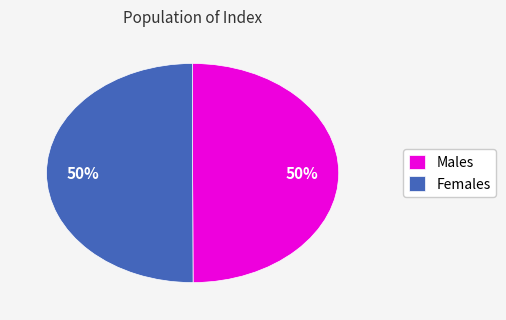

How many segments does this pie chart have?

2